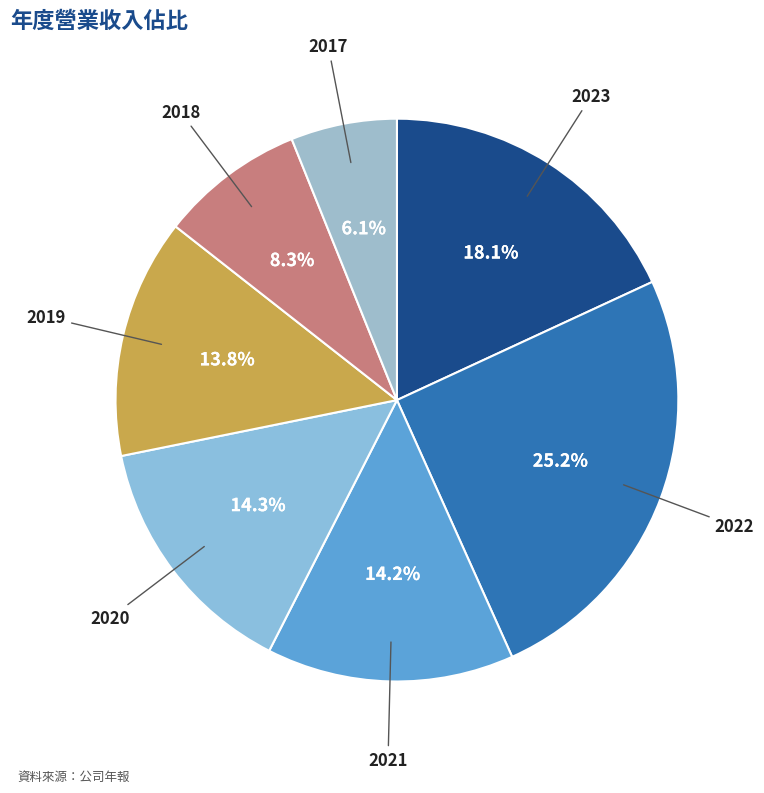

Count the number of slices in the pie.

7